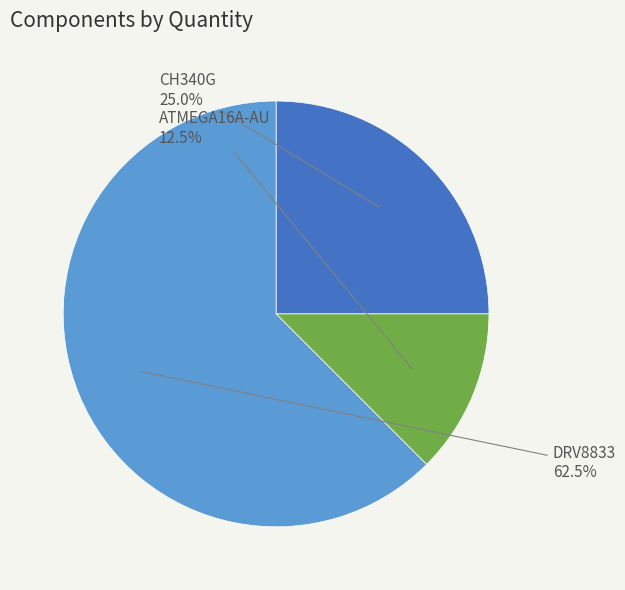

What is the largest slice in the pie chart?

DRV8833